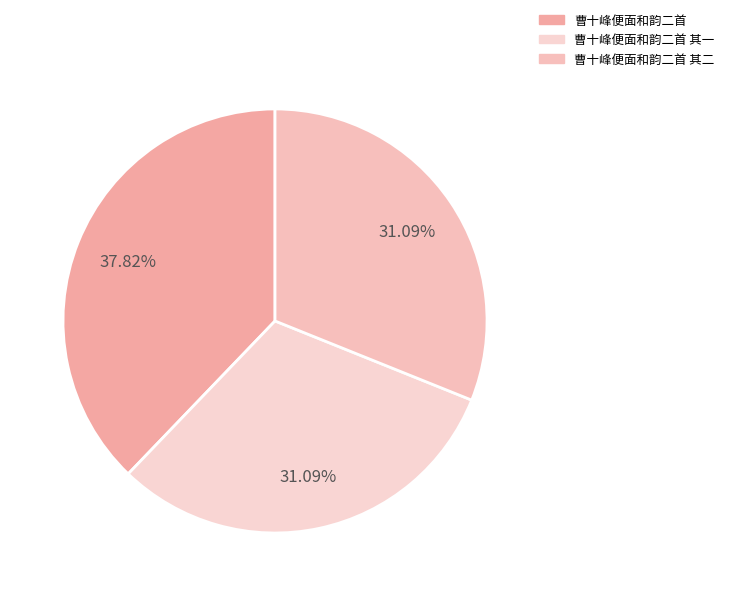

To the nearest percent, what percentage of the pie is 曹十峰便面和韵二首 其一?

31%